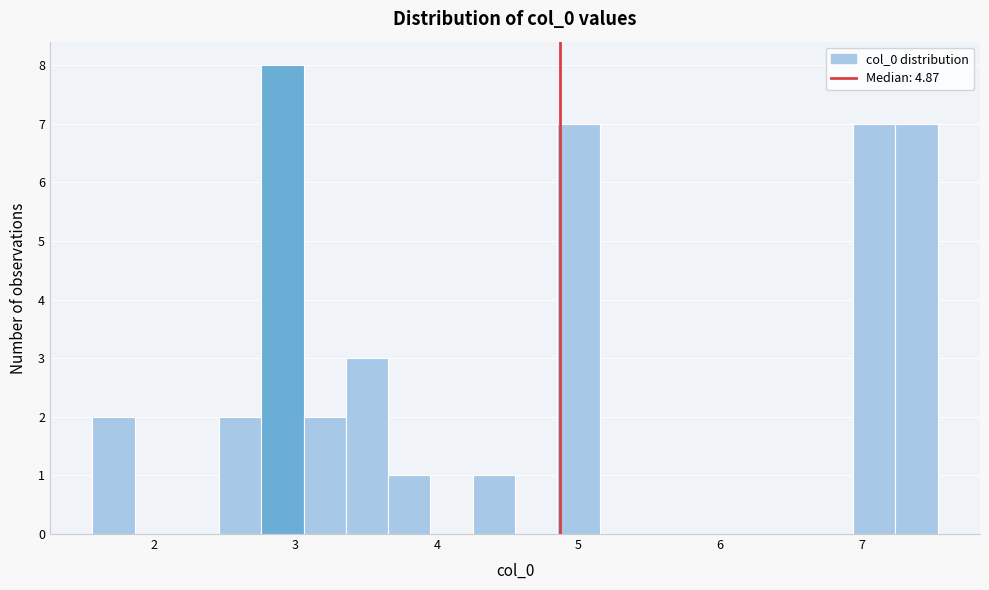

Read against the x-axis, roughly where is the centre of the tallest bar?

2.9